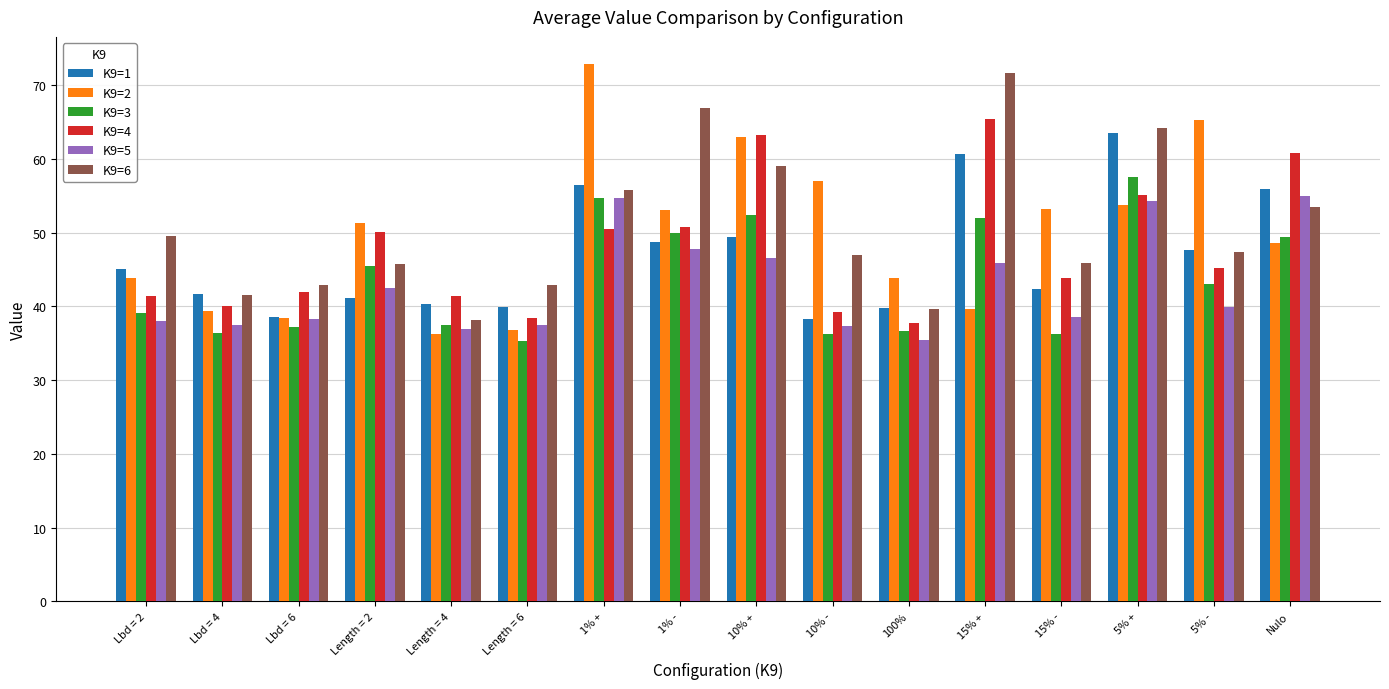

Is it true that K9=2 equals 36.7 at Length = 6?

True